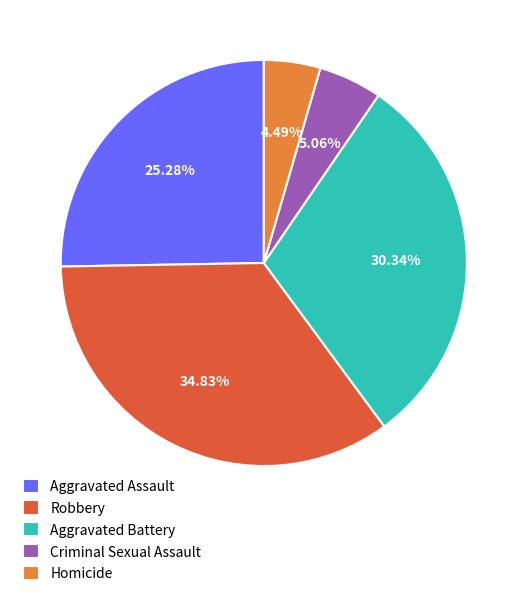

How many segments does this pie chart have?

5